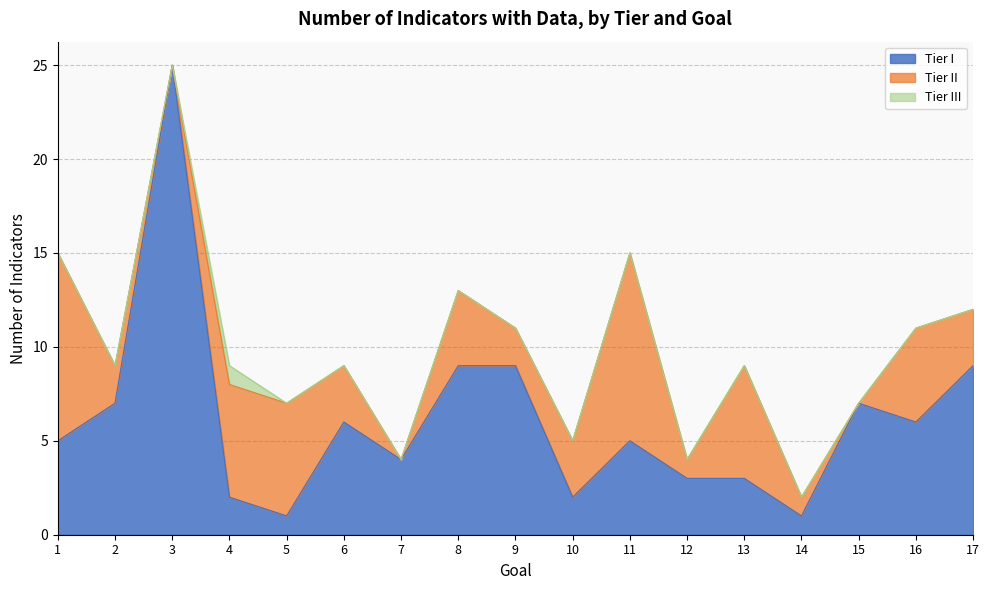

Which has a higher value, 16 or 3?

3